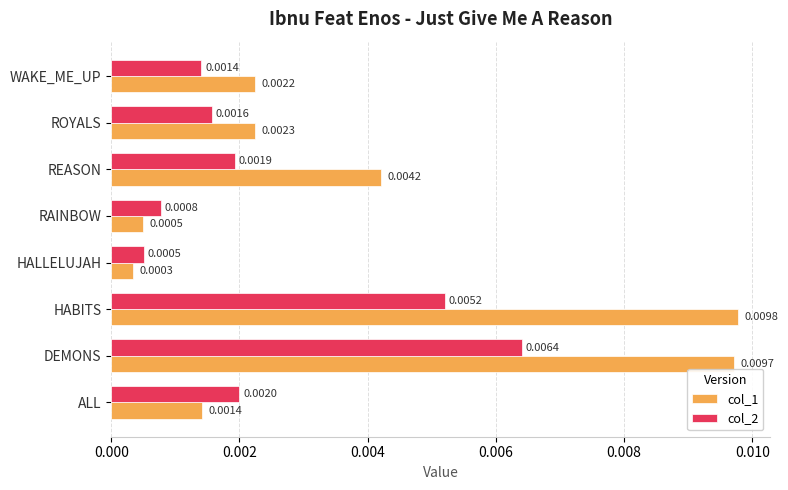

List the series in order of their overall mean, highest first.

col_1, col_2